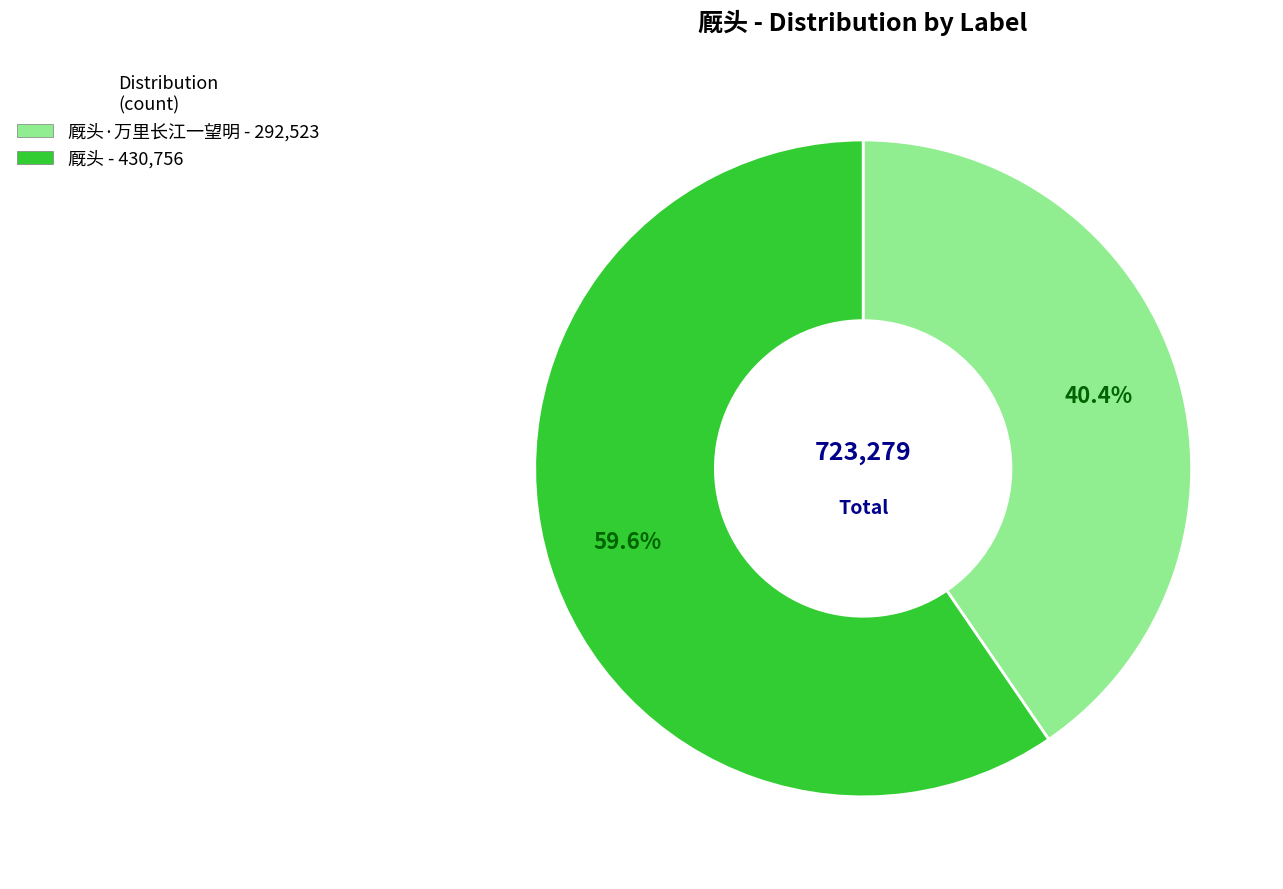

How many slices are in this pie chart?

2